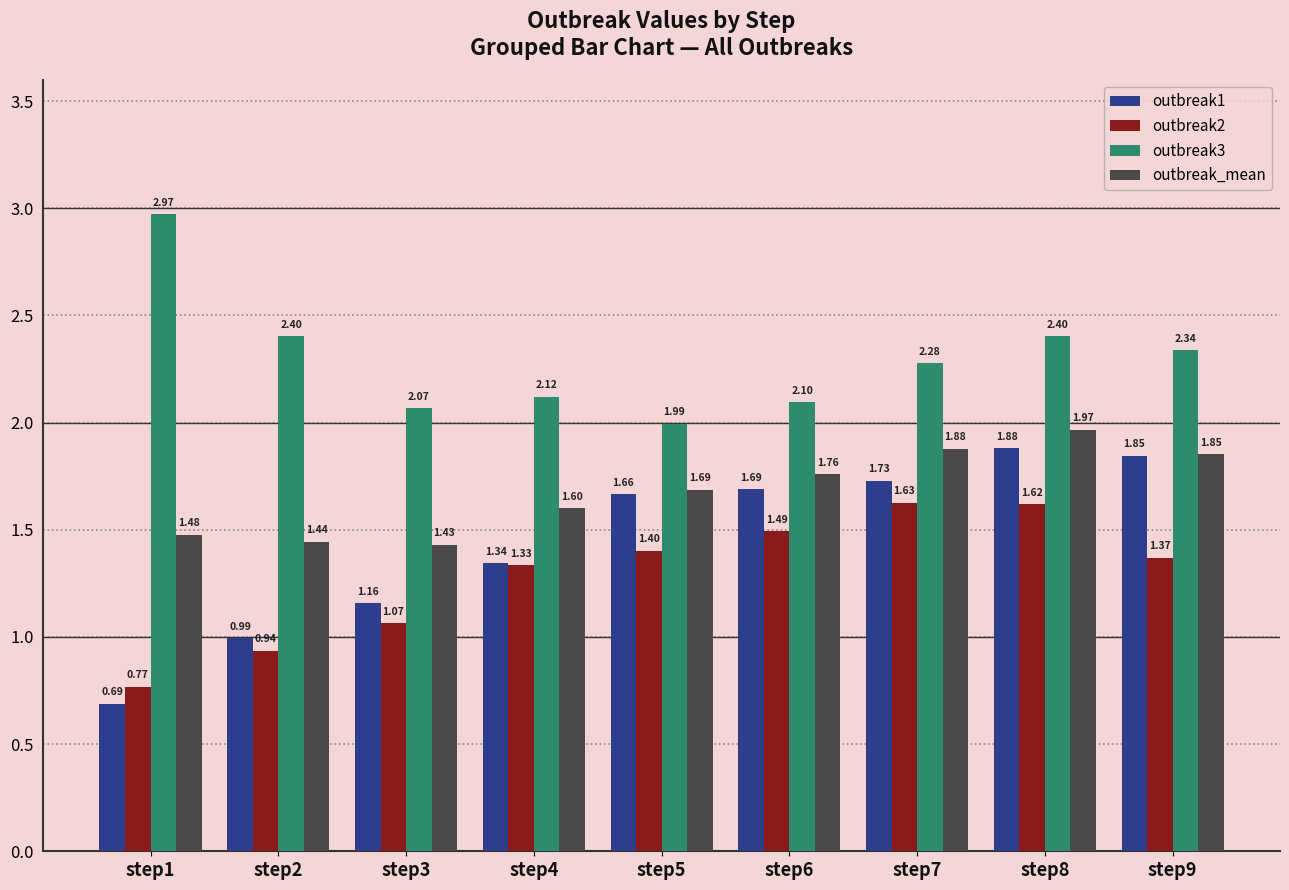

What is the total value across all series at step4?

6.4